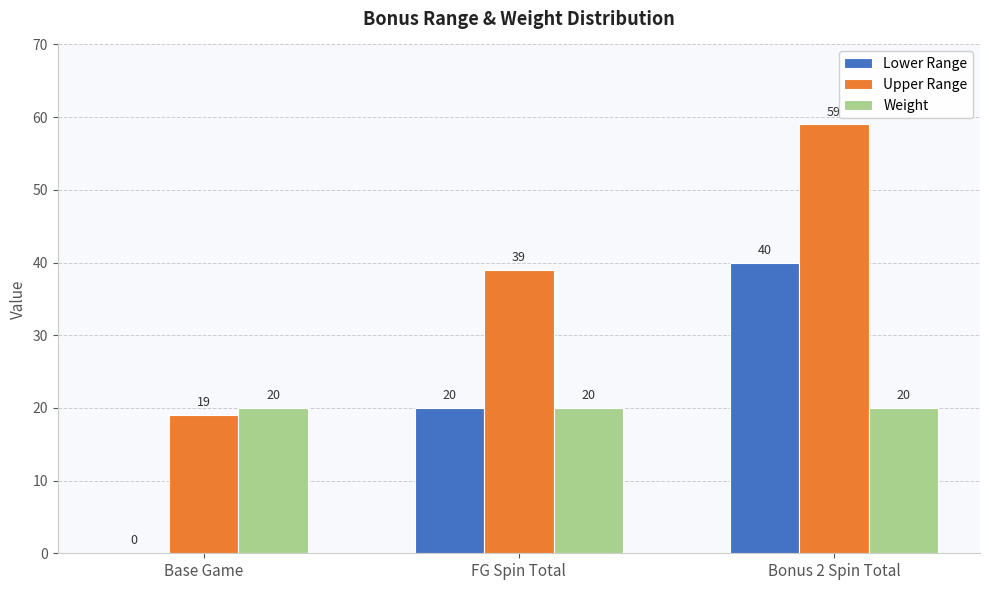

At which category is the sum across all series the highest?

Bonus 2 Spin Total